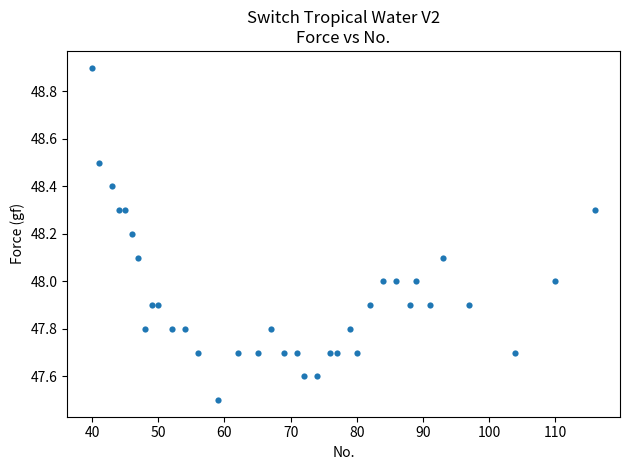

What is the range of Y values (max minus min)?

1.4